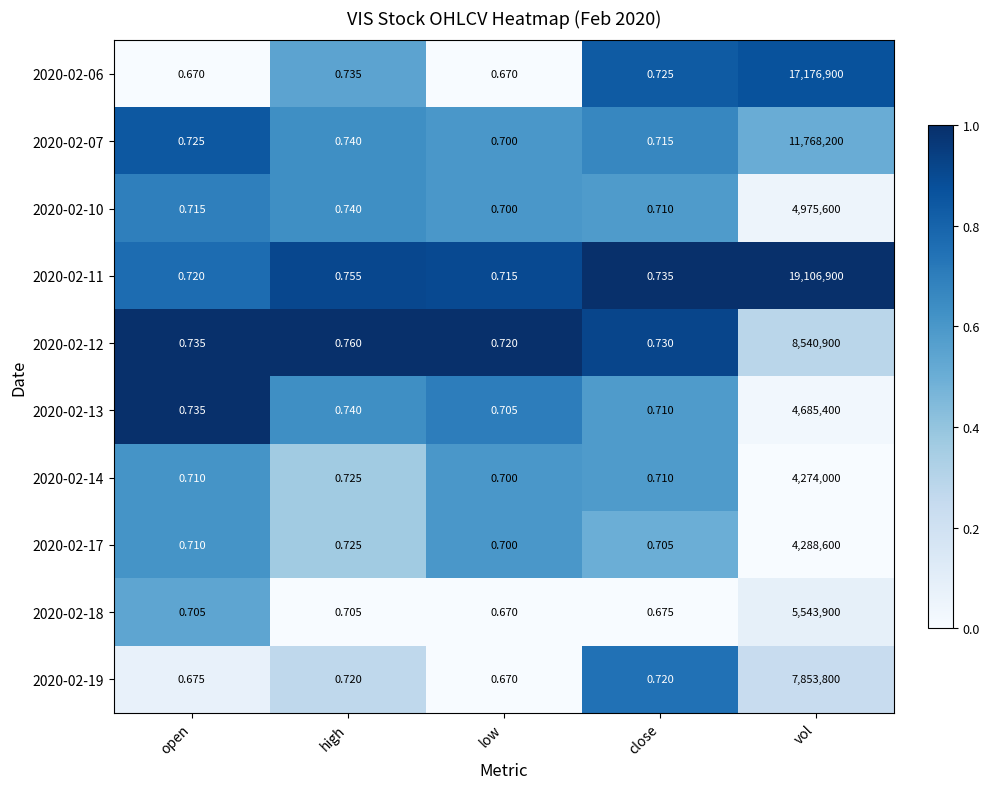

Where is 2020-02-12 nearest to the value 4270450?

high